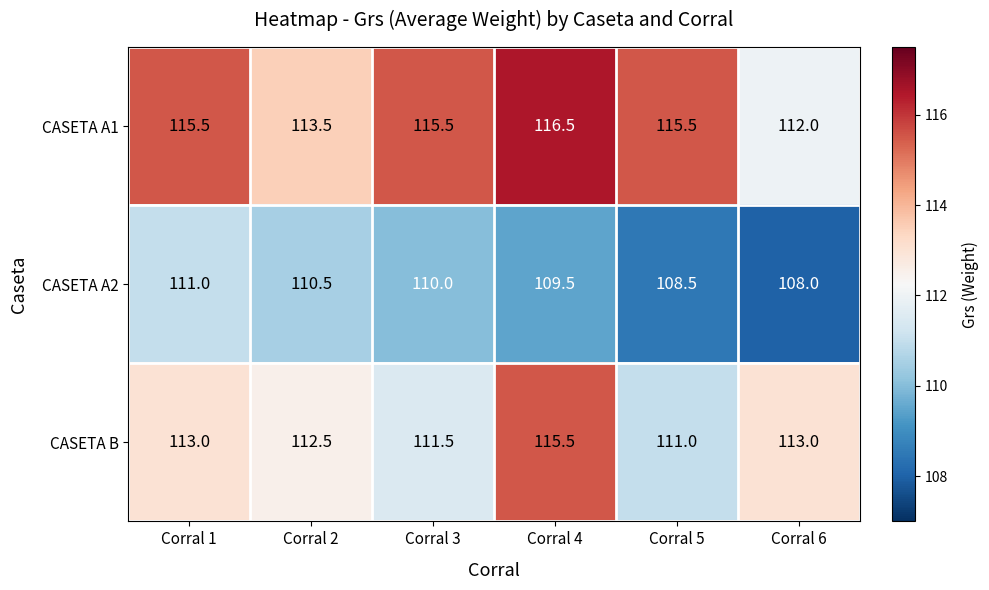

Count the CASETA B values in the range 111 to 113.

5